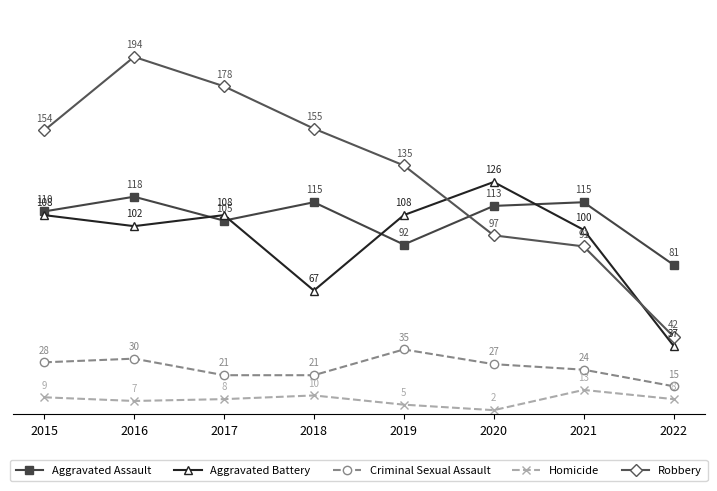

List the series in order of their peak value, highest first.

Robbery, Aggravated Battery, Aggravated Assault, Criminal Sexual Assault, Homicide